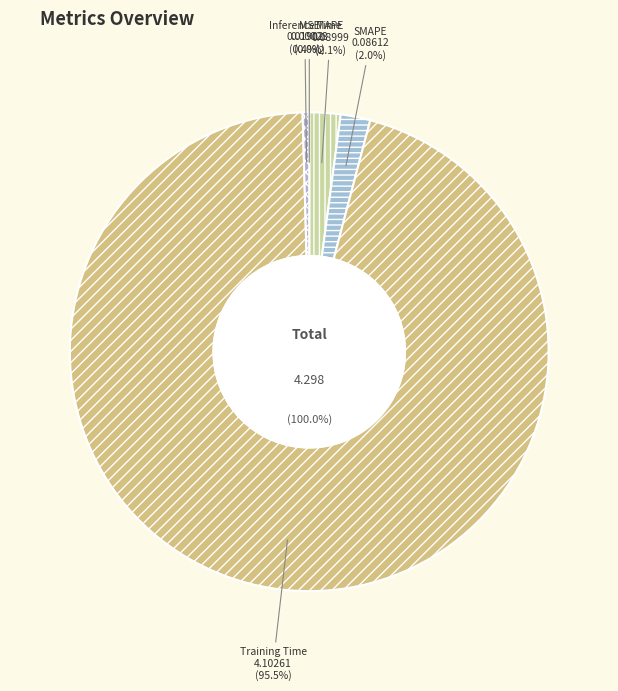

What is the majority slice?

Training Time